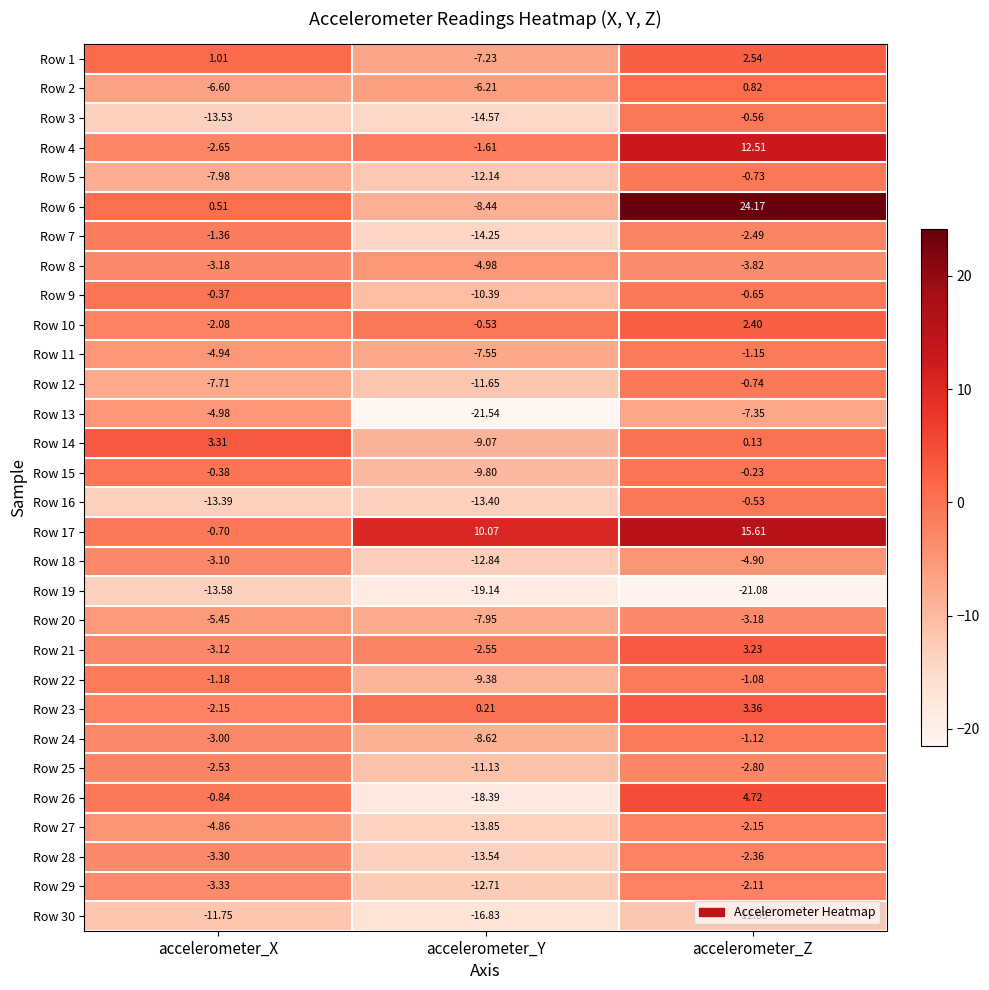

Where is Row 5 nearest to the value -6?

accelerometer_X